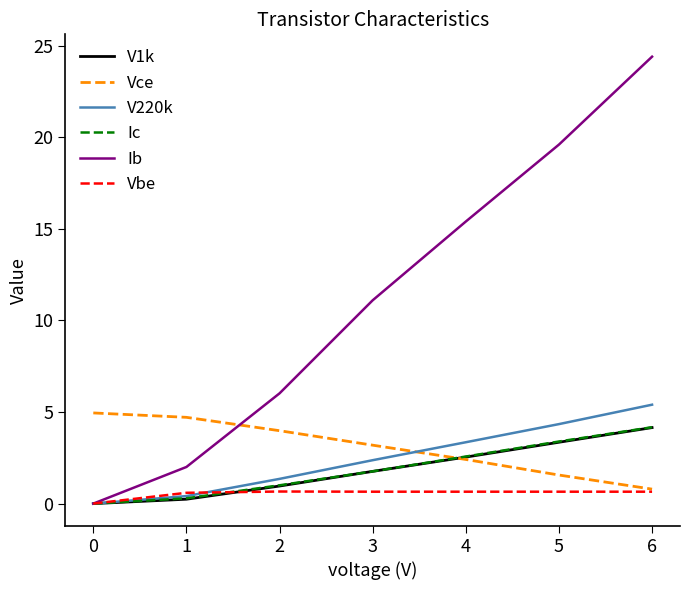

True or false: Ic has a value of 1.8 at 3.

True